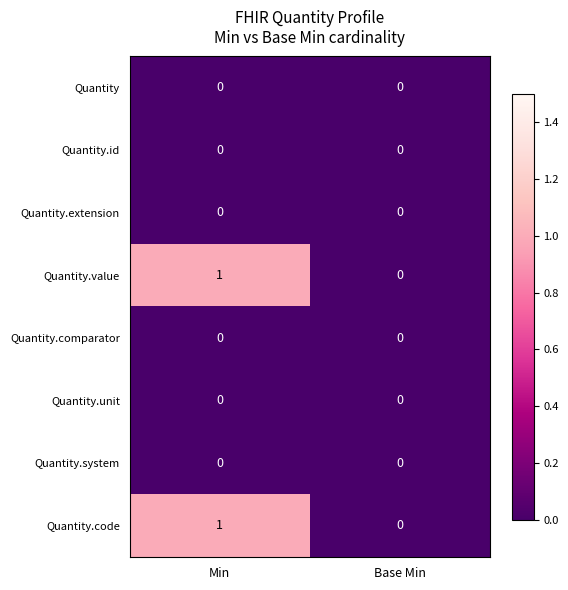

Count the number of categories in the chart.

2